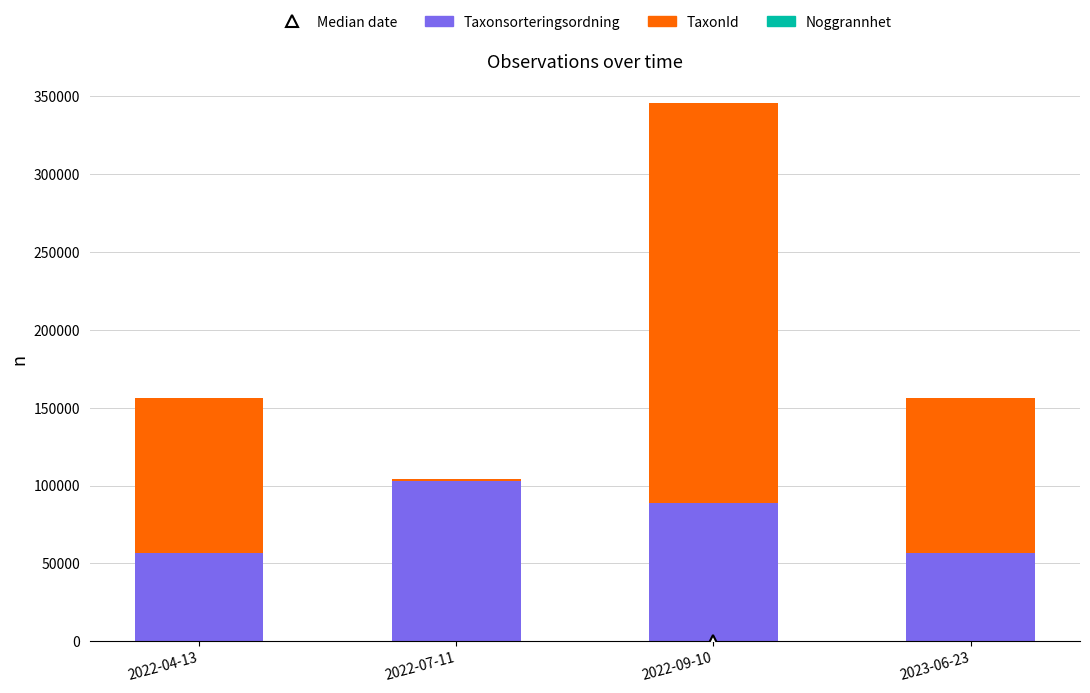

What is the highest value of the Taxonsorteringsordning series?

103167